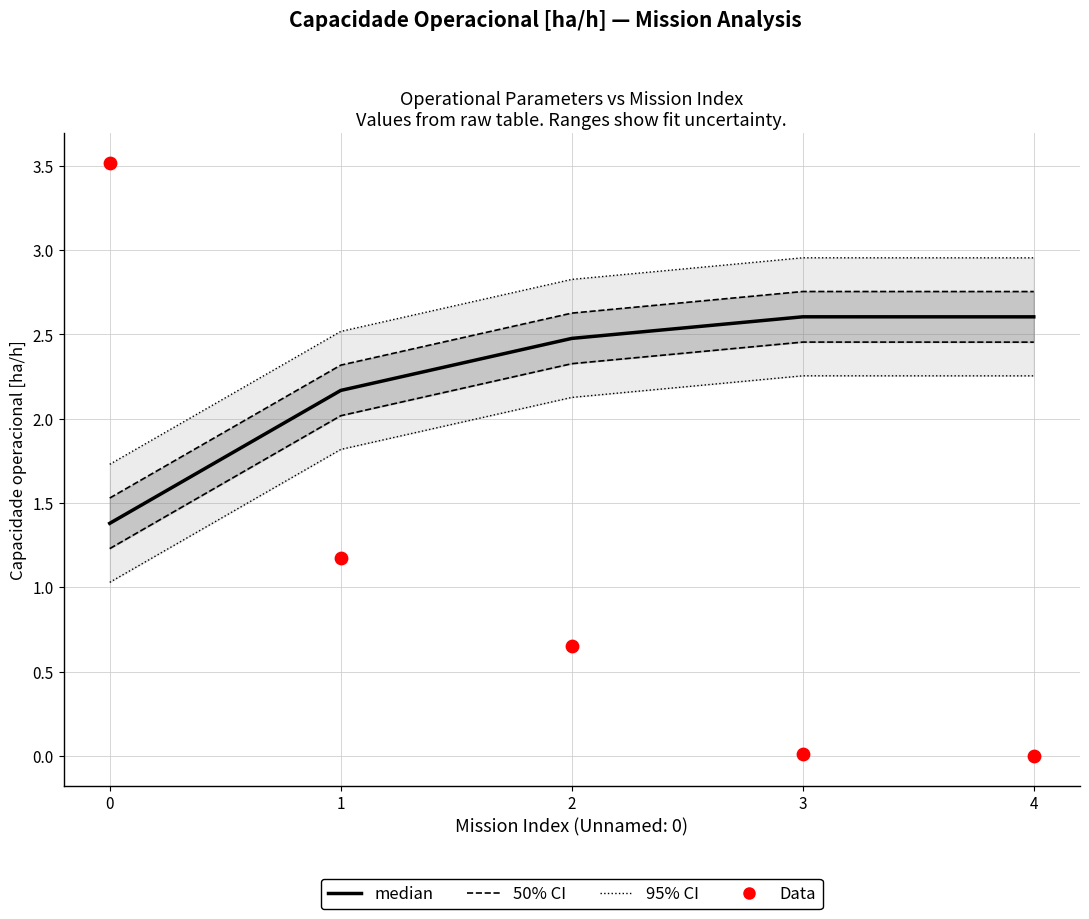

At how many categories does at least one series exceed 0?

5